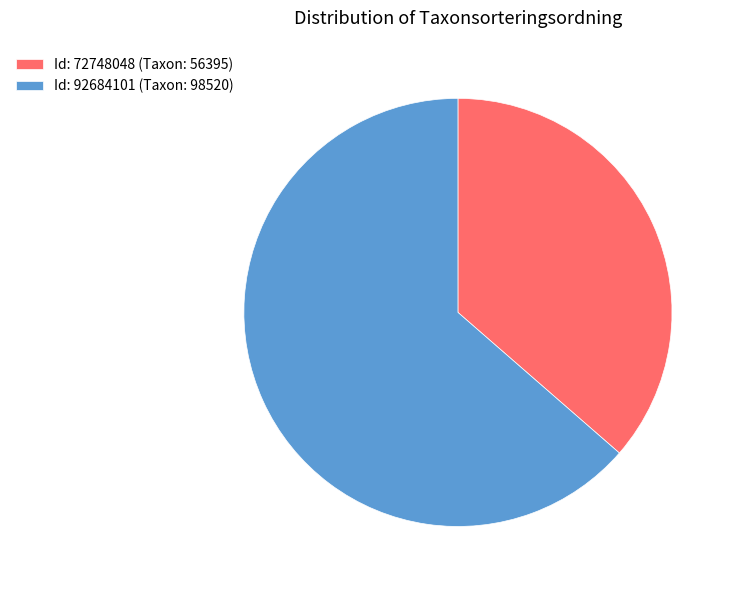

Rank the categories by value from highest to lowest.

Id: 92684101 (Taxon: 98520), Id: 72748048 (Taxon: 56395)